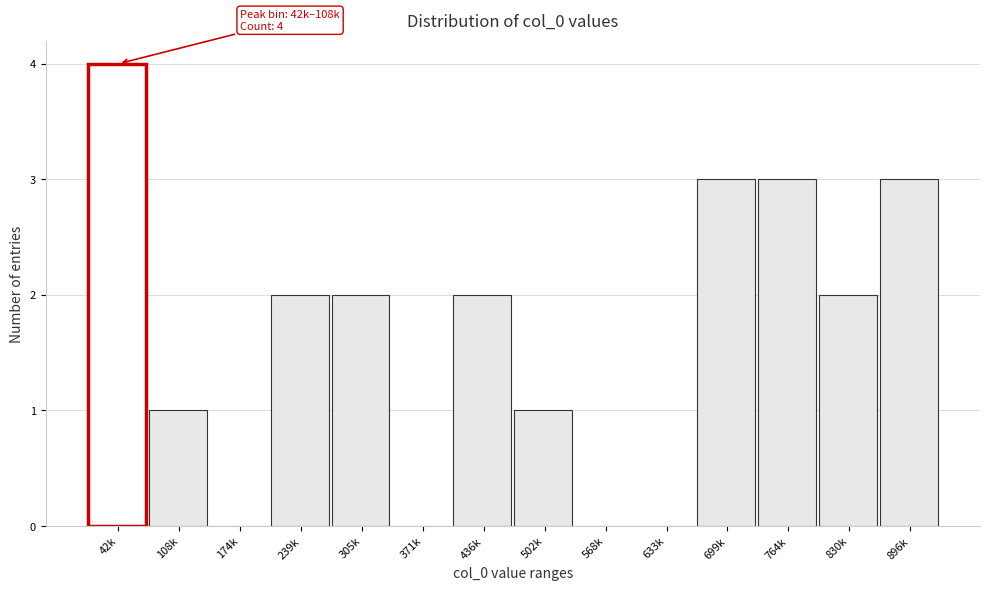

Reading left to right, transcribe all the data shown in this chart.

42k=4	108k=1	174k=0	239k=2	305k=2	371k=0	436k=2	502k=1	568k=0	633k=0	699k=3	764k=3	830k=2	896k=3